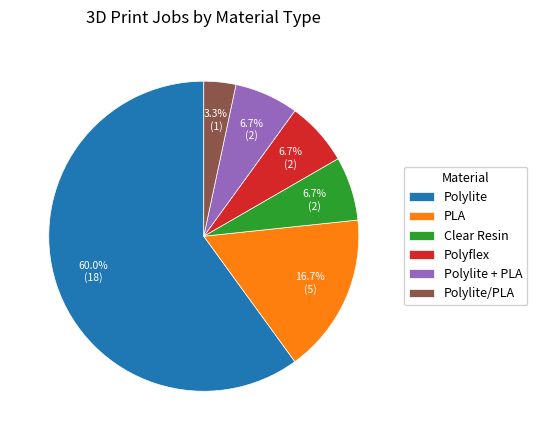

What is the ratio of the value at Polylite/PLA to the value at Polyflex?

0.5